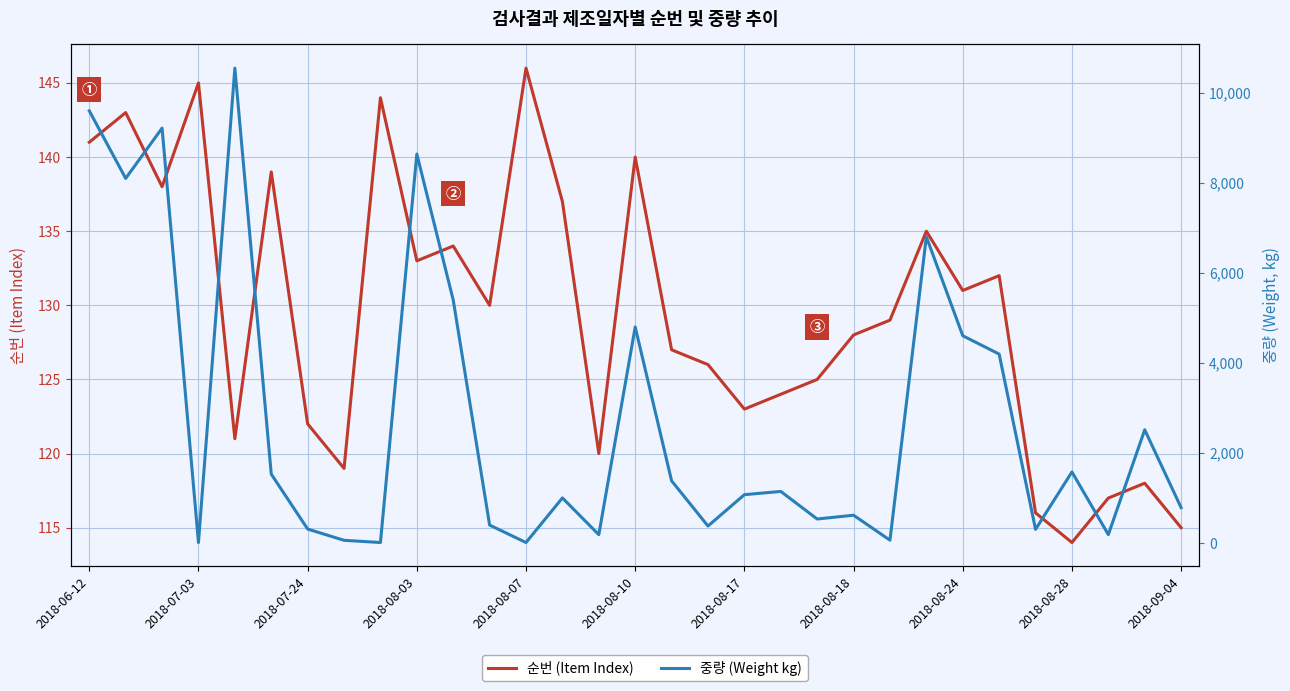

At 2018-08-24, list the series in order from largest to smallest.

순번 (Item Index), 중량 (Weight kg)